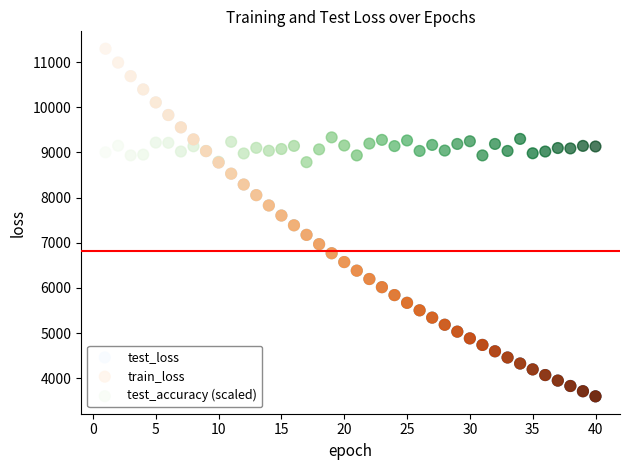

What are all the series names shown in the legend?

test_loss, train_loss, test_accuracy (scaled)